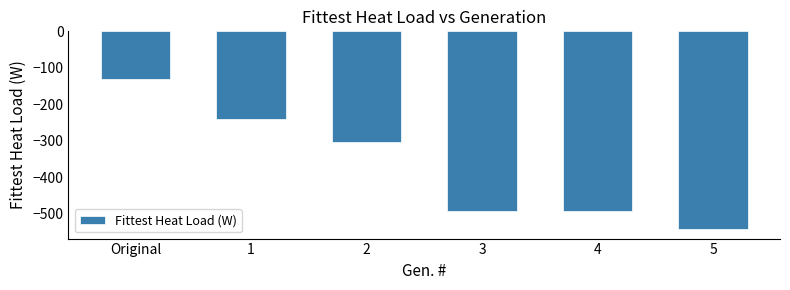

Reading left to right, transcribe all the data shown in this chart.

-130	-239	-304	-493	-493	-541